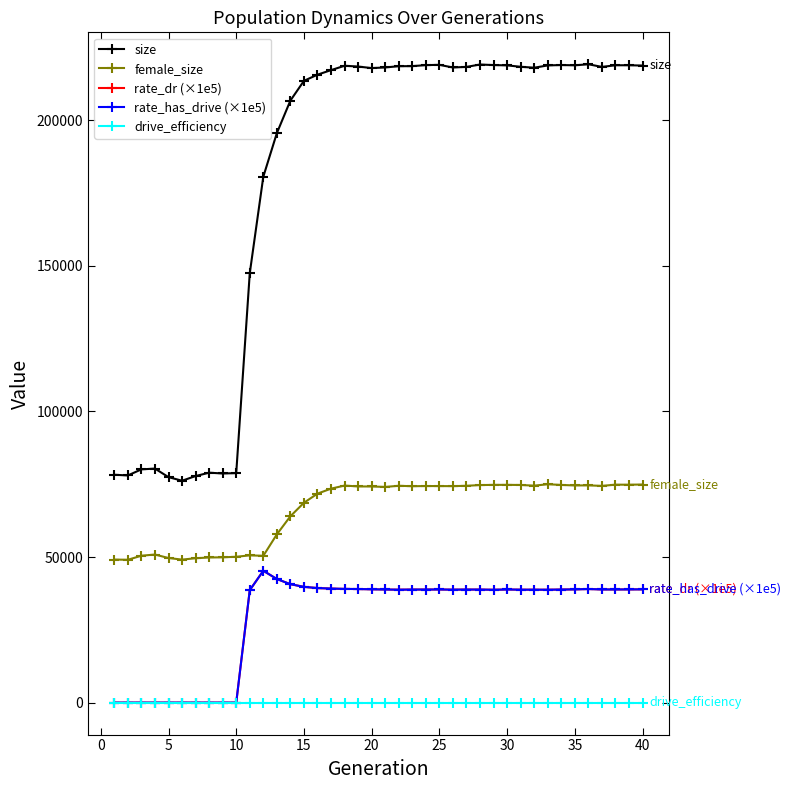

Is this an area chart (filled region under the line)?

No